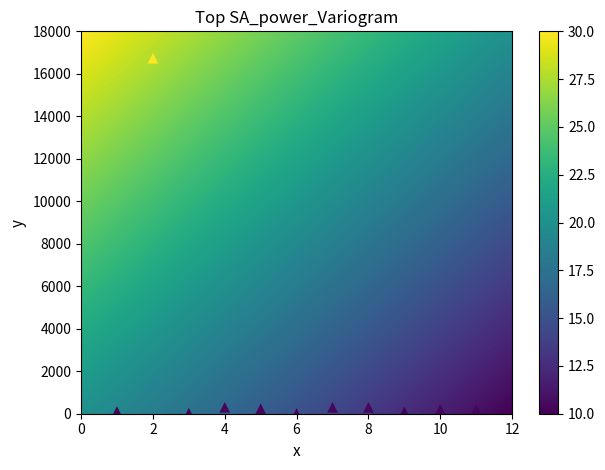

What is the average Y value?

1680